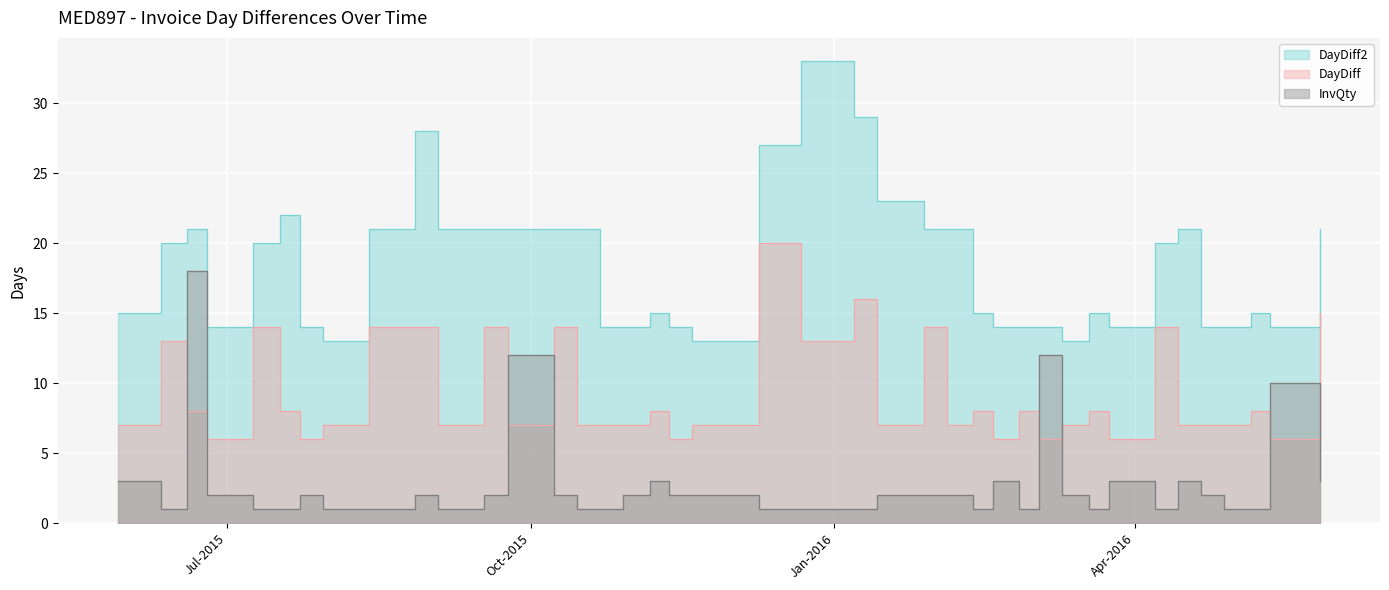

At which category does the chart reach its peak across all series?

2015-12-22